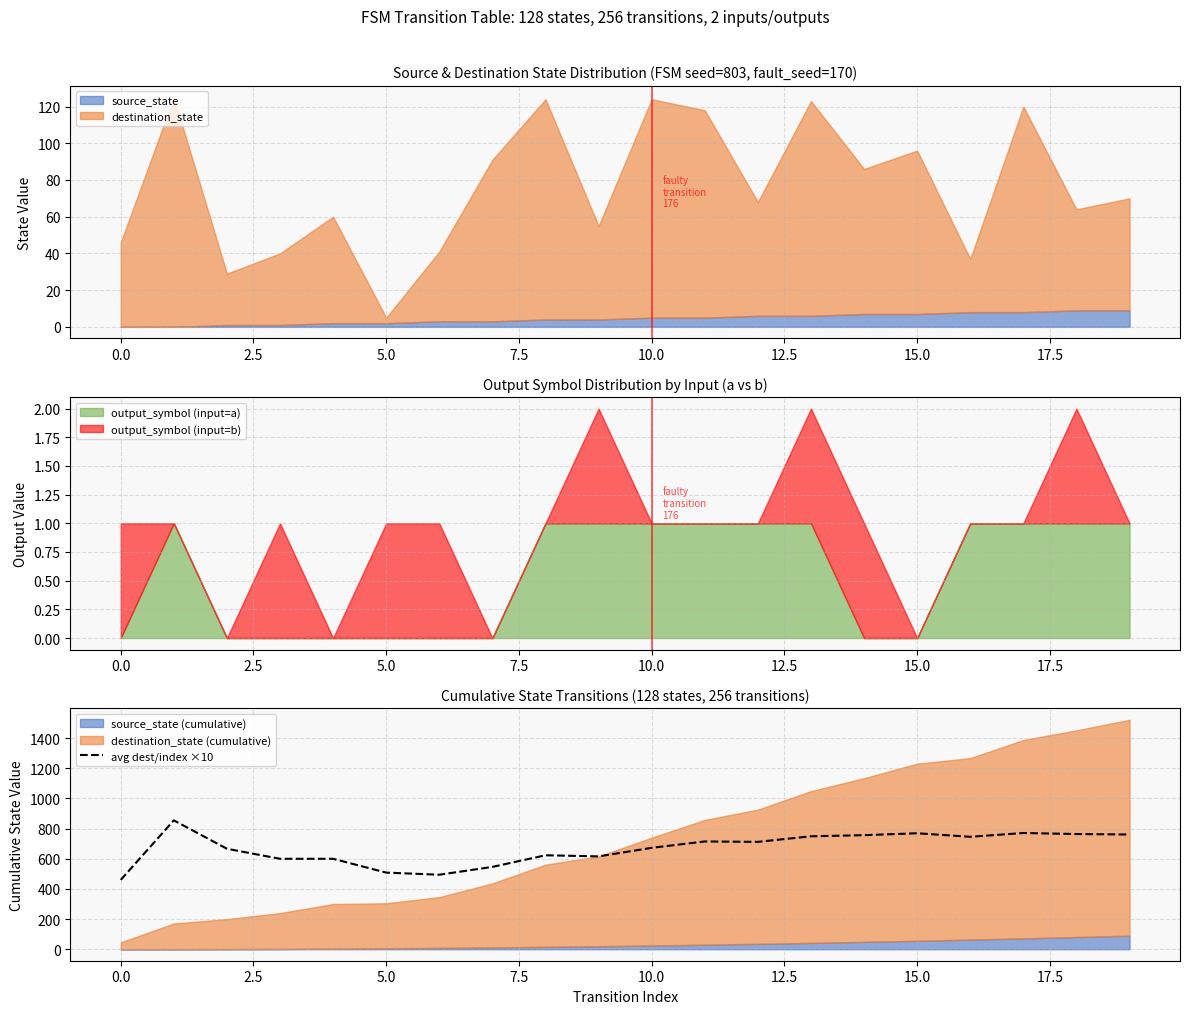

True or false: the data has more than 1 interior local peaks.

True